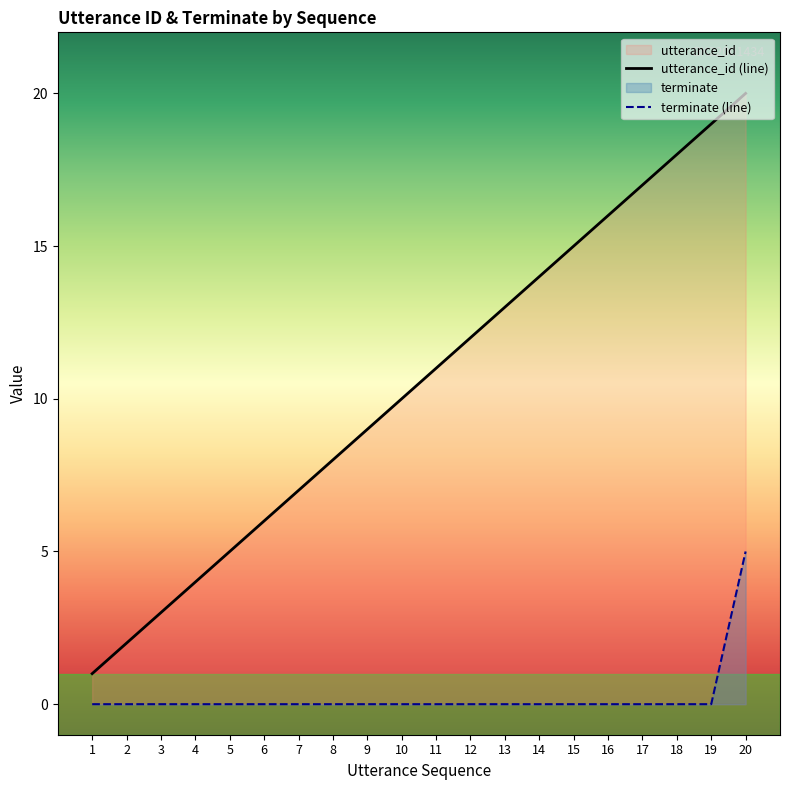

Which has a higher value, 13 or 12?

13